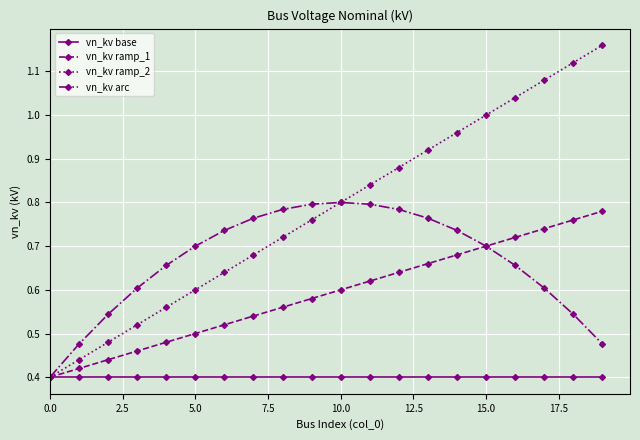

Which series has the largest range (max minus min)?

vn_kv ramp_2